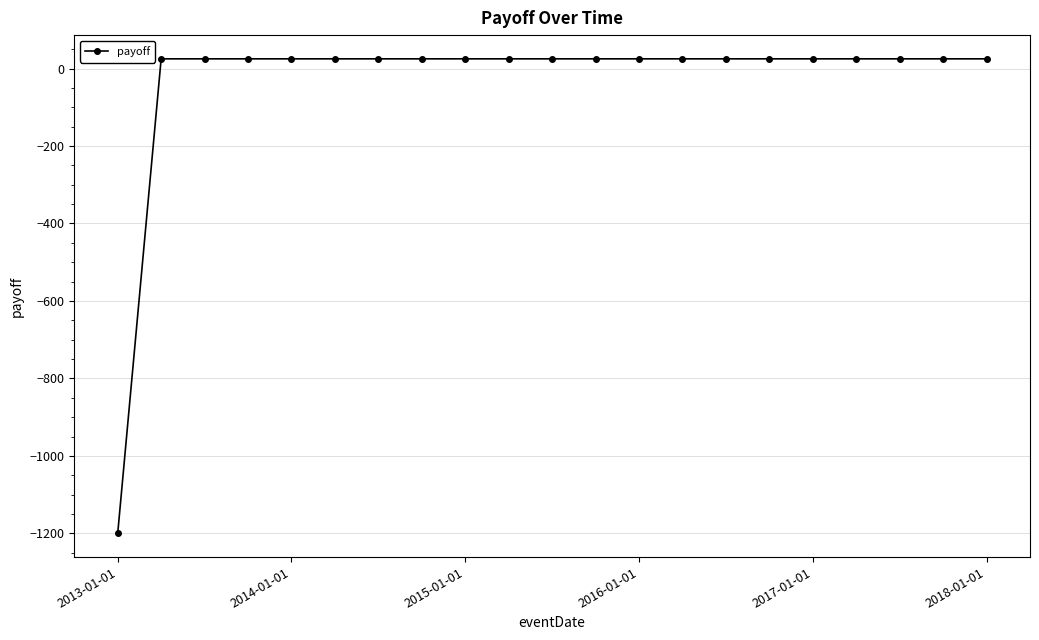

What is the average value?

-33